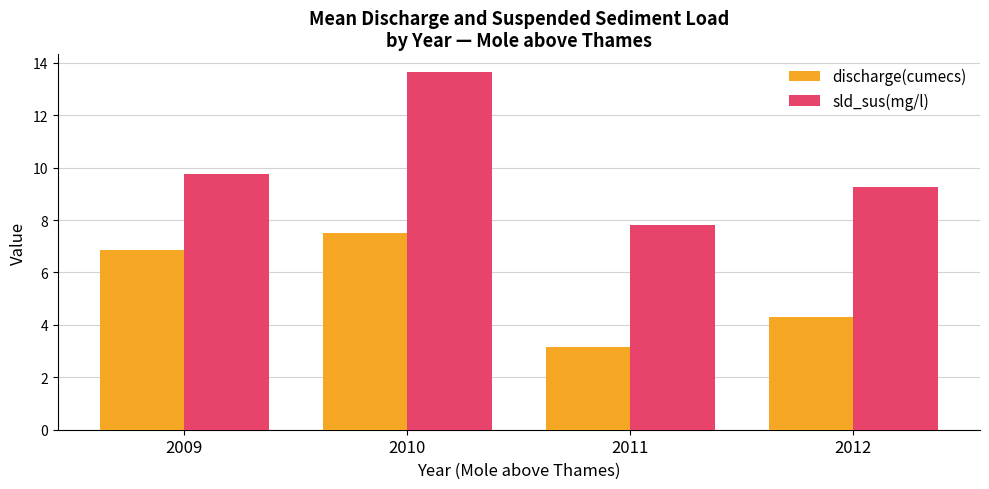

Are the bars grouped side by side (vs. stacked)?

Yes